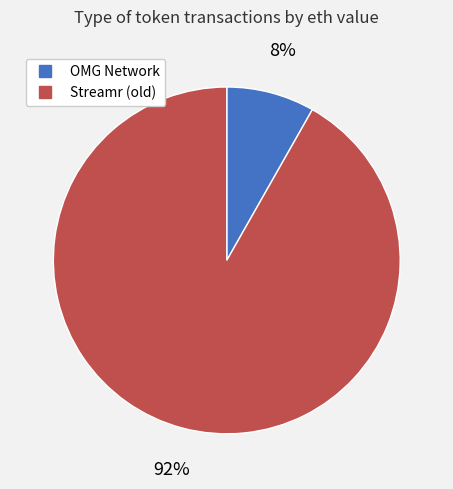

Is the sum of Streamr (old) and OMG Network greater than half?

Yes